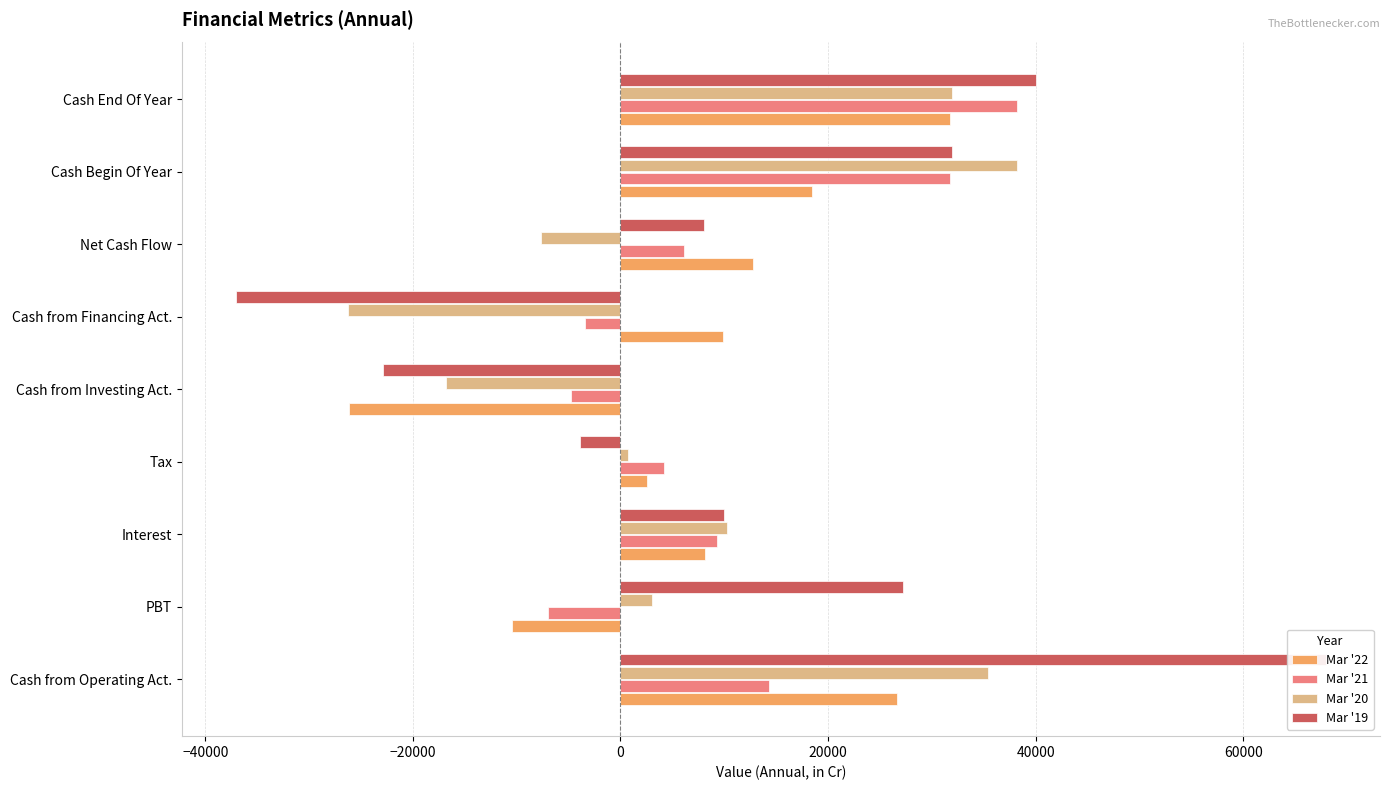

Count the number of categories in the chart.

9